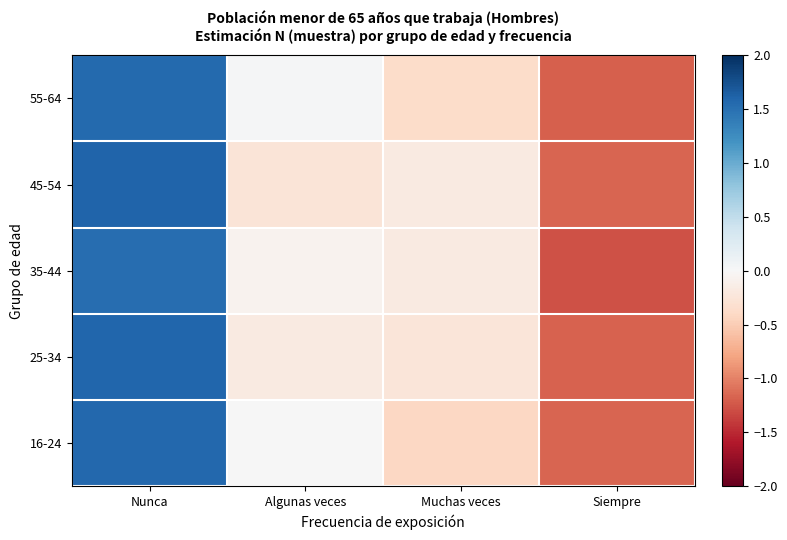

At Nunca, list the series in order from largest to smallest.

45-54, 25-34, 16-24, 55-64, 35-44